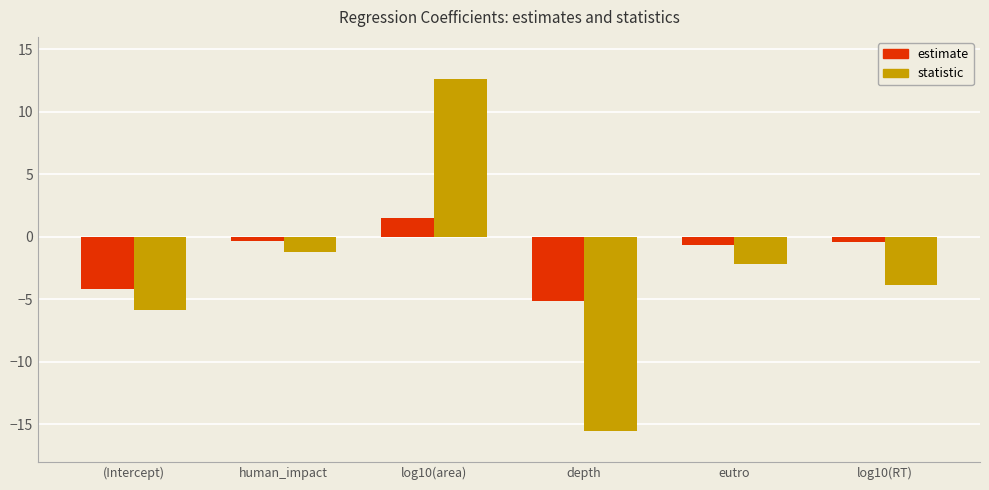

Which series changed the most between log10(area) and depth?

statistic